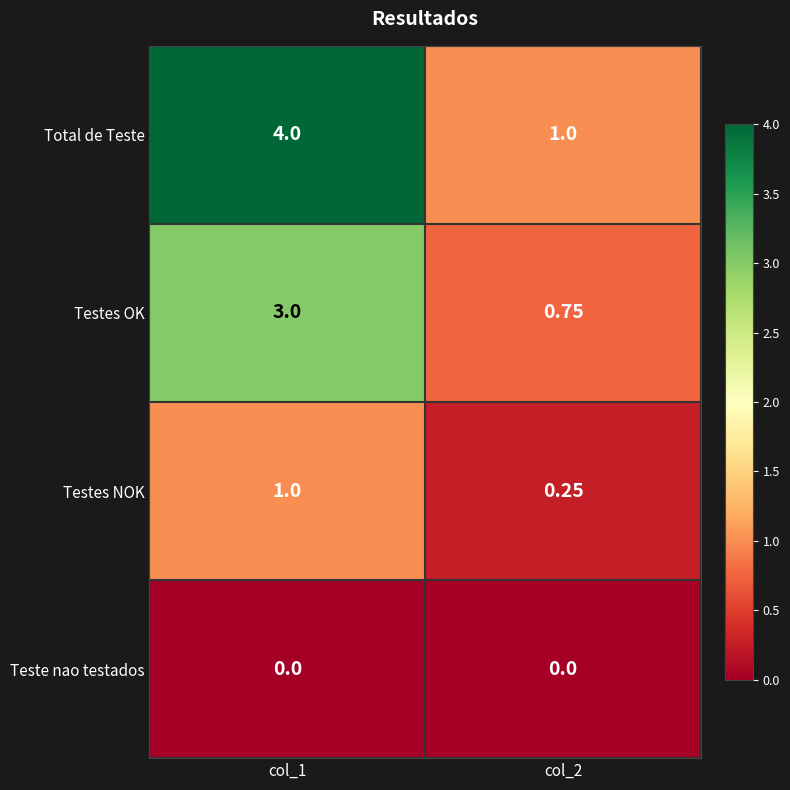

Which series changed the most between col_1 and col_2?

Total de Teste